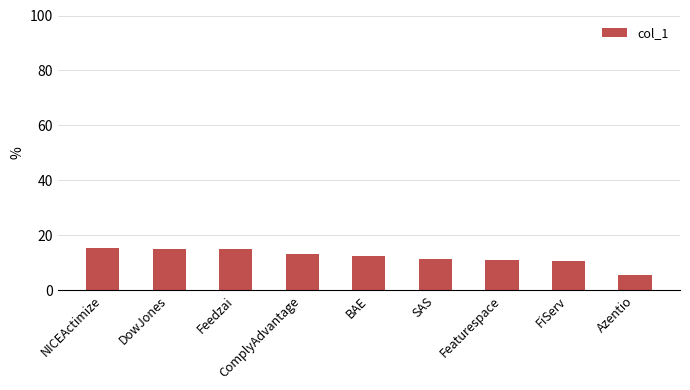

Does the chart contain any negative values?

No